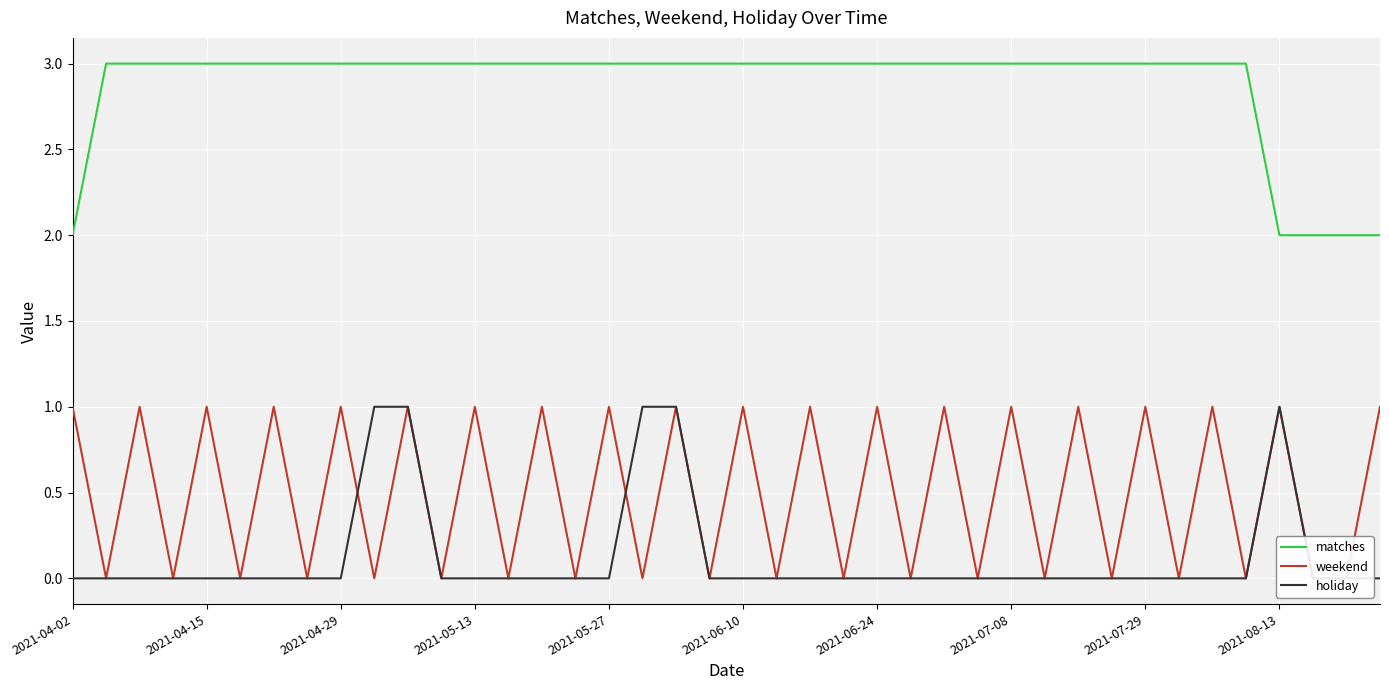

Which series has the largest range (max minus min)?

matches